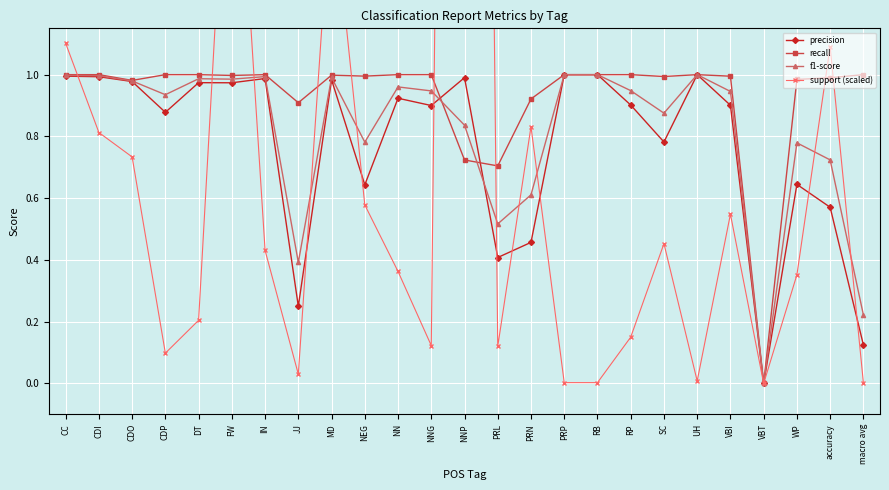

How many data points in support (scaled) are above 0?

24